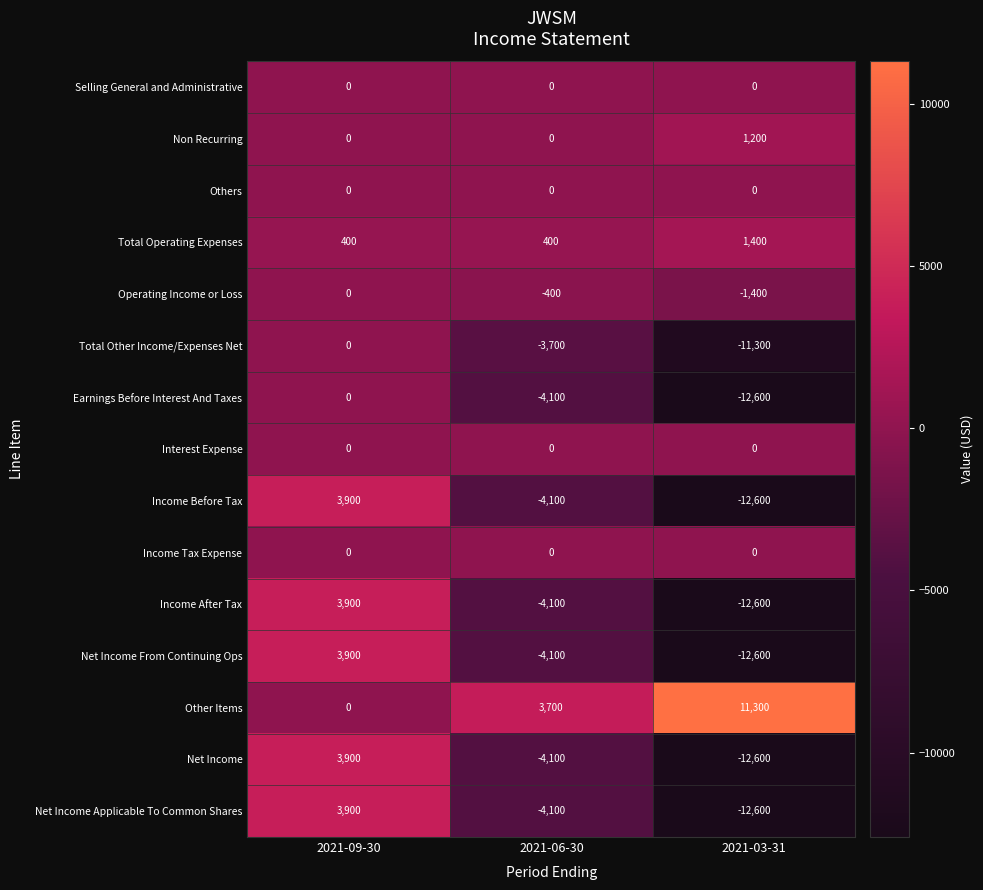

What is the spread (max minus min) of values at 2021-09-30?

3900